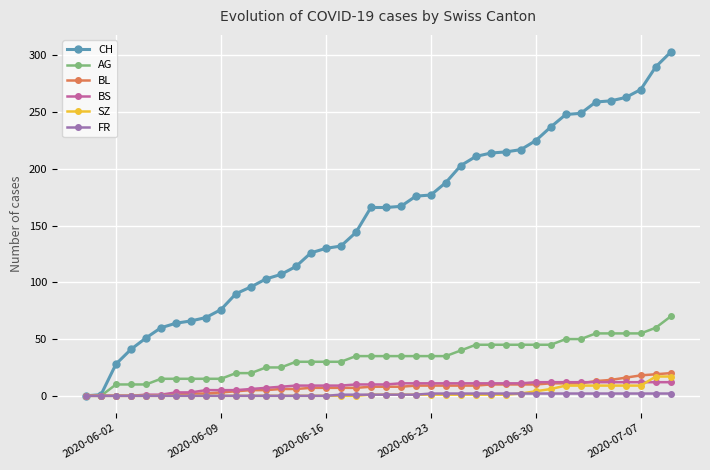

How many lines are shown in the chart?

6